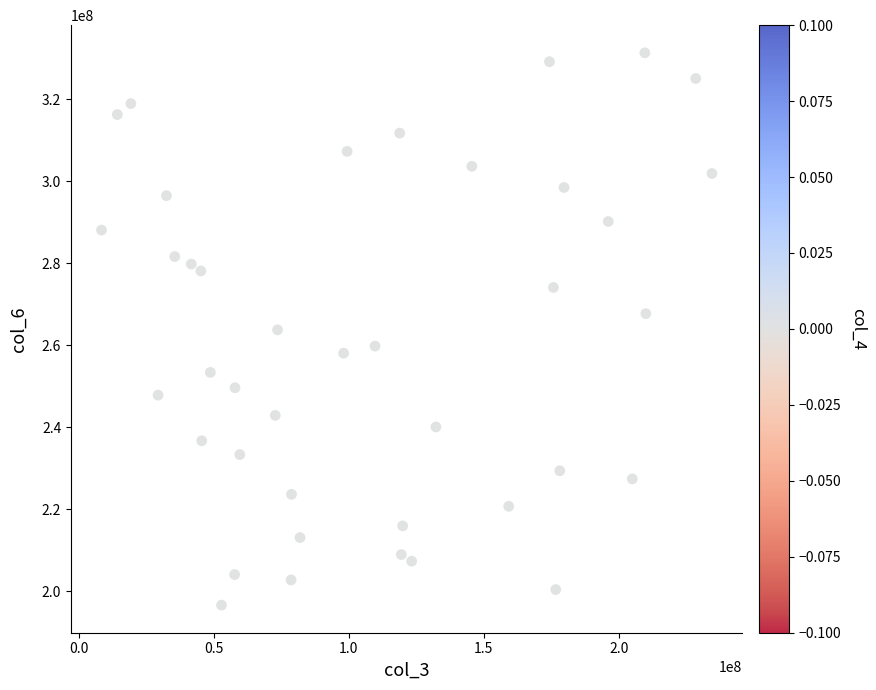

What is the range of Y values (max minus min)?

134718202